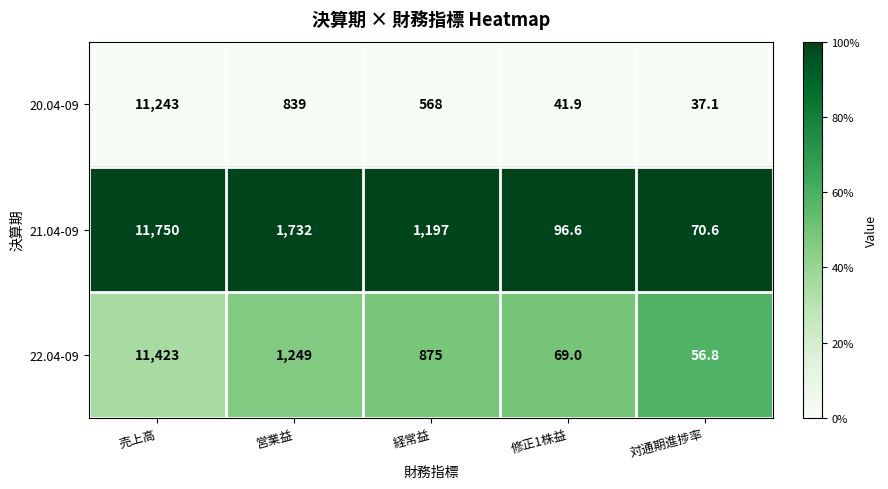

List the series in order of their peak value, highest first.

21.04-09, 22.04-09, 20.04-09